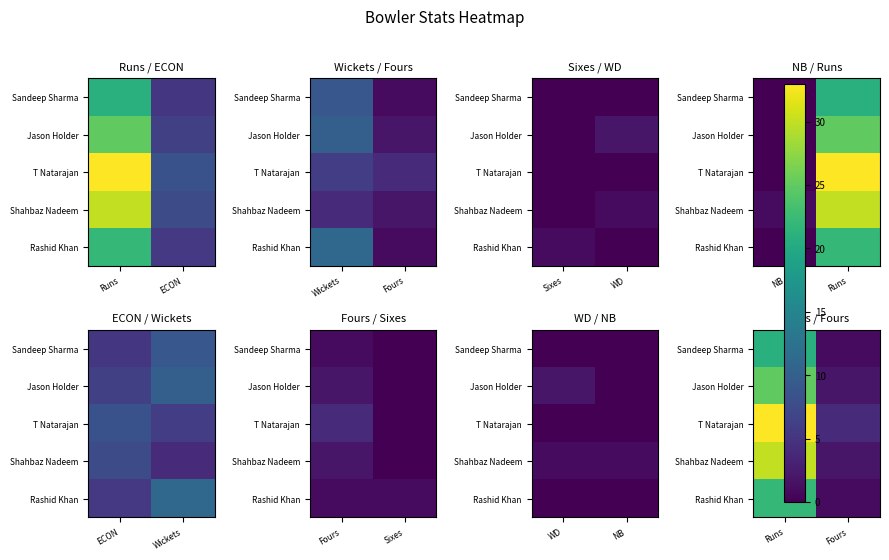

What is the maximum value shown in the chart?

33